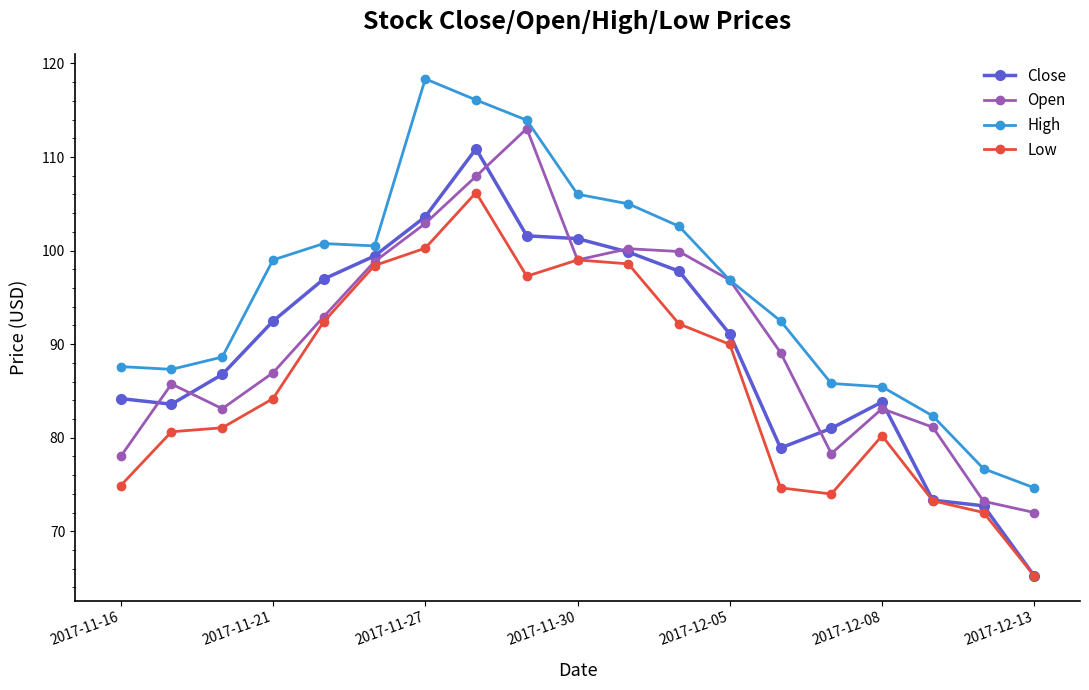

Which series has the largest total across all categories?

High